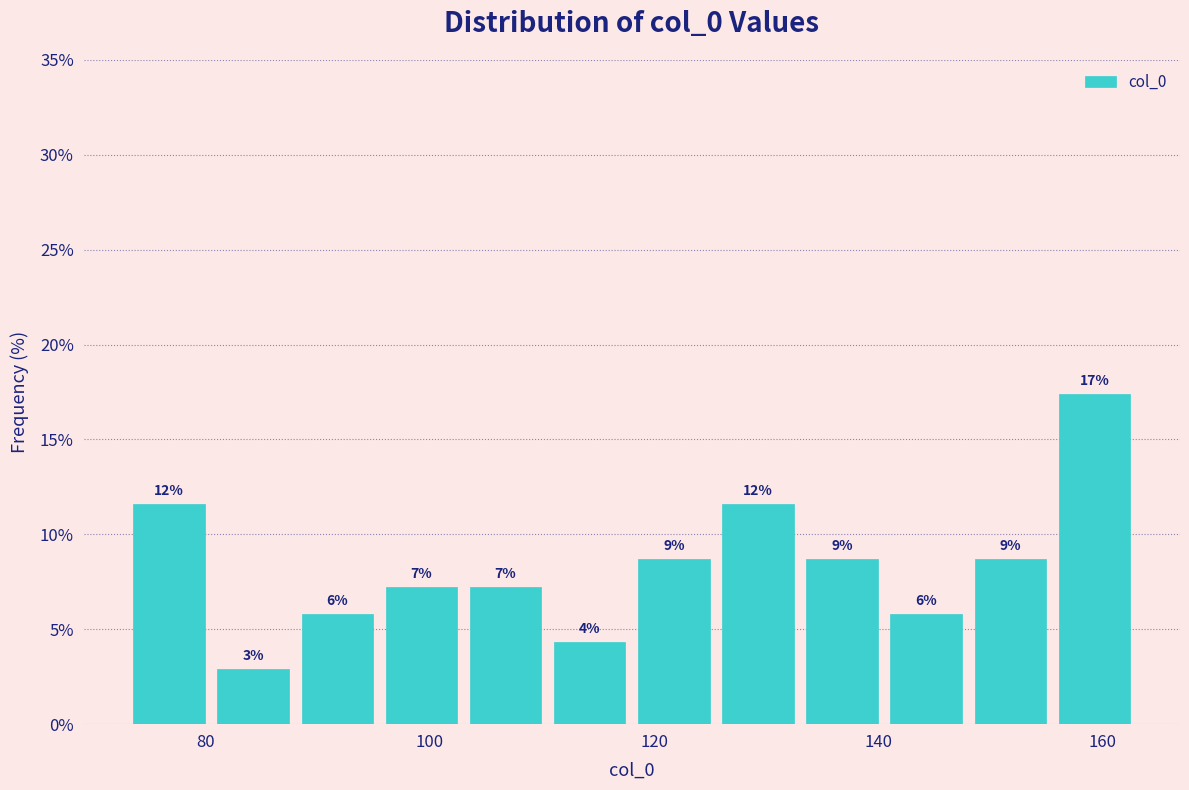

Read against the x-axis, roughly where is the centre of the tallest bar?

160